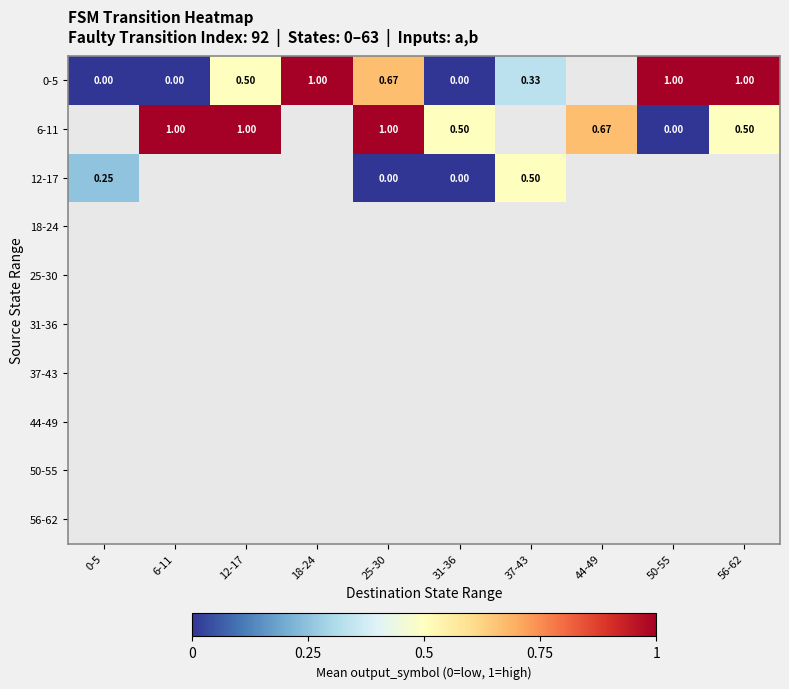

How many data points does each series have?

10